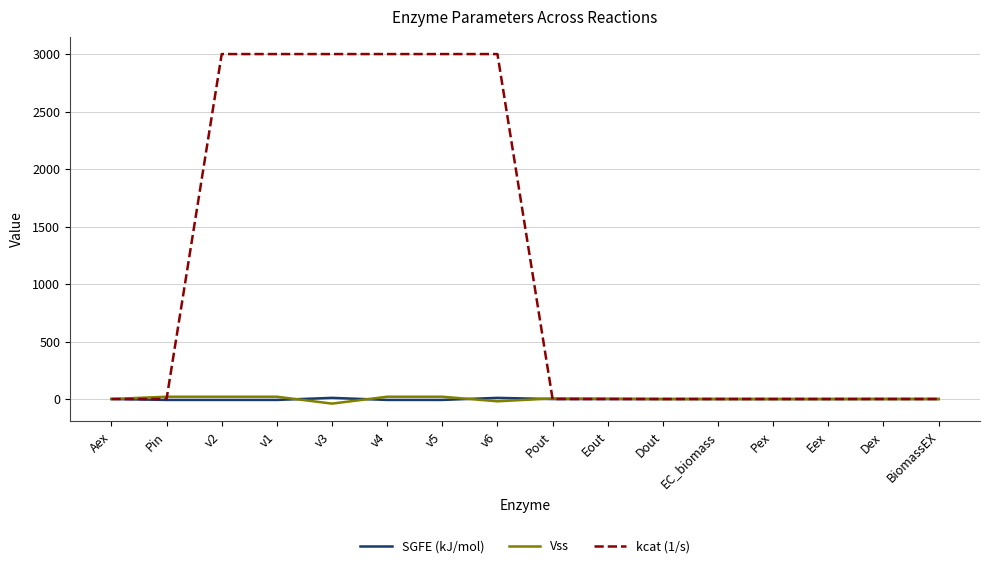

What is the total value across all series at v1?

3012.0